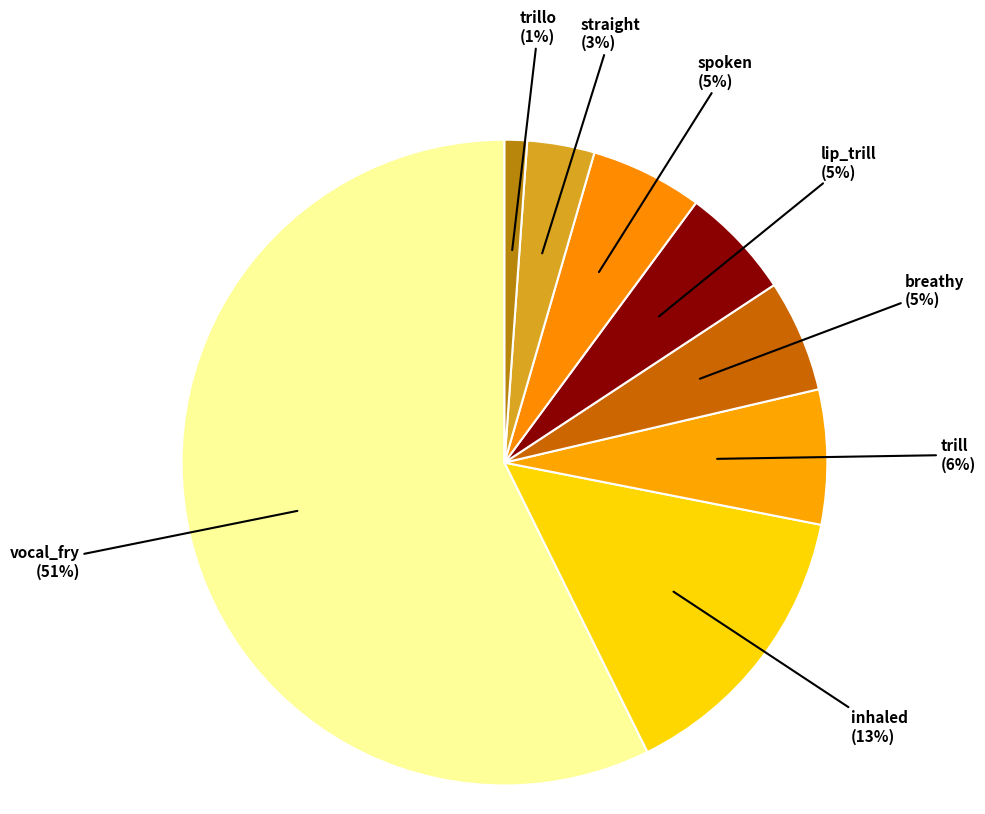

Which category has the smallest portion of the pie?

trillo